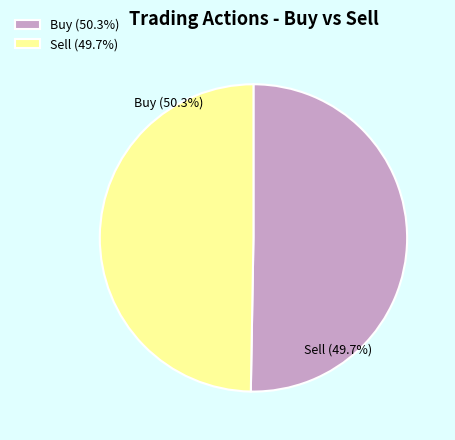

How many slices are in this pie chart?

2